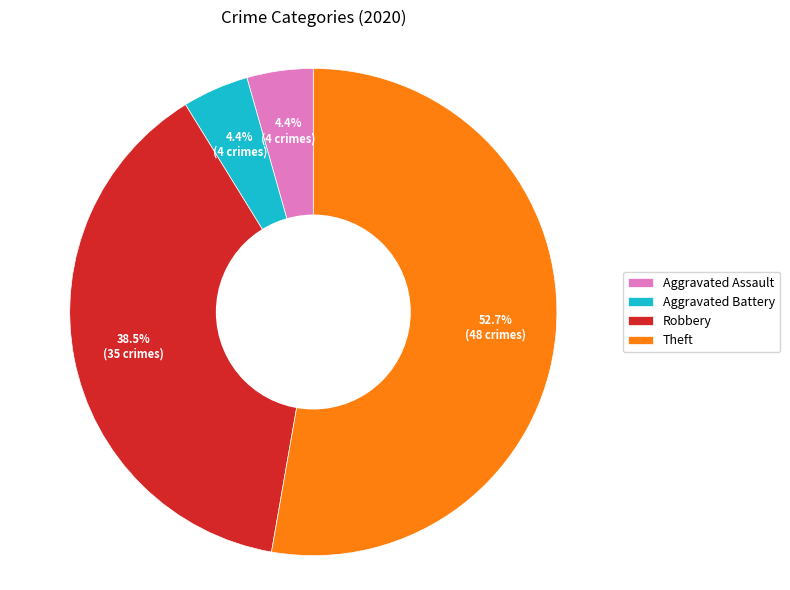

To the nearest percent, what is the combined percentage of Aggravated Assault and Robbery?

43%